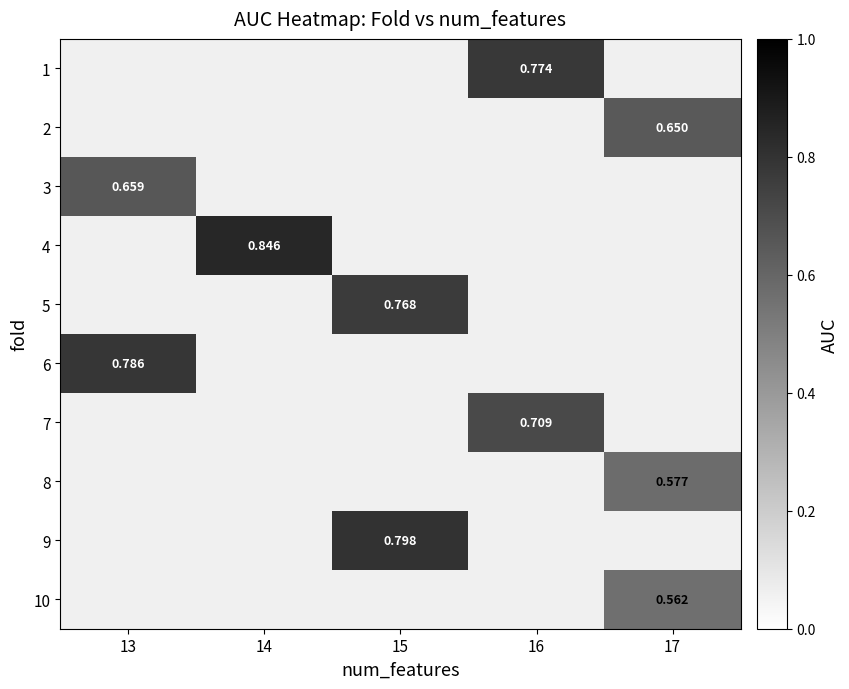

Count the number of categories in the chart.

5